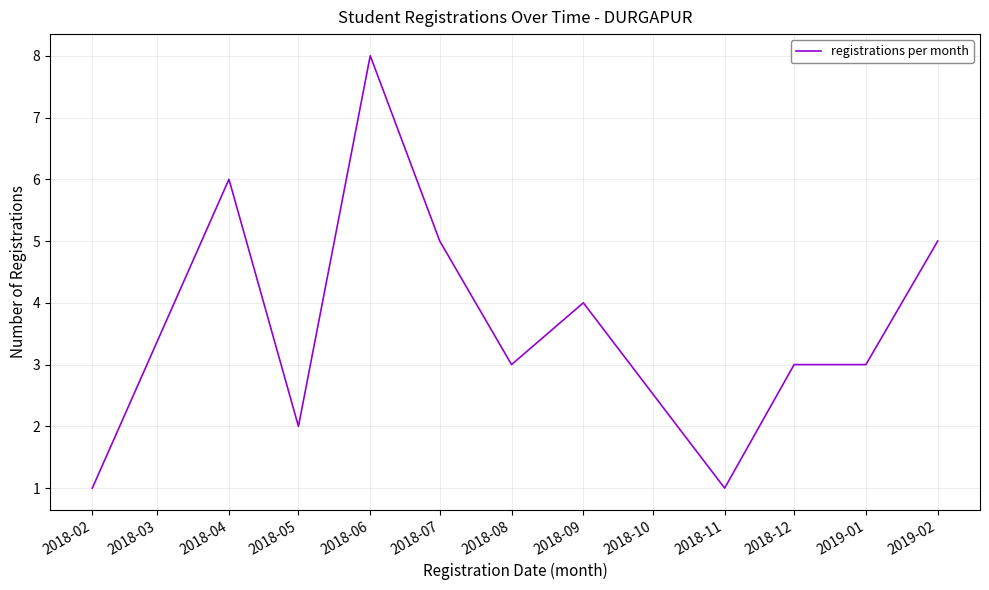

True or false: the data shows 5 at 2018-08.

False